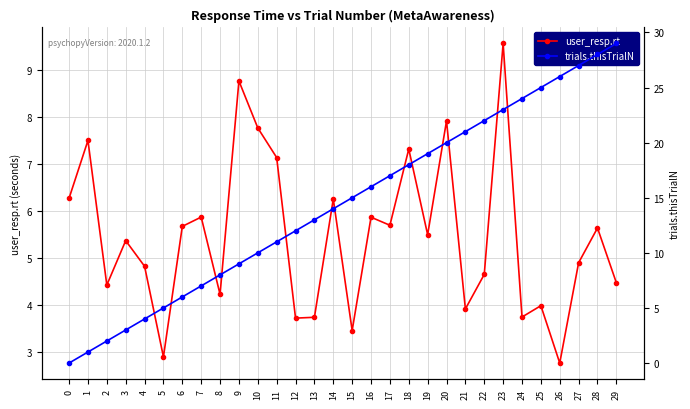

How many data points in user_resp.rt are less than 5?

14